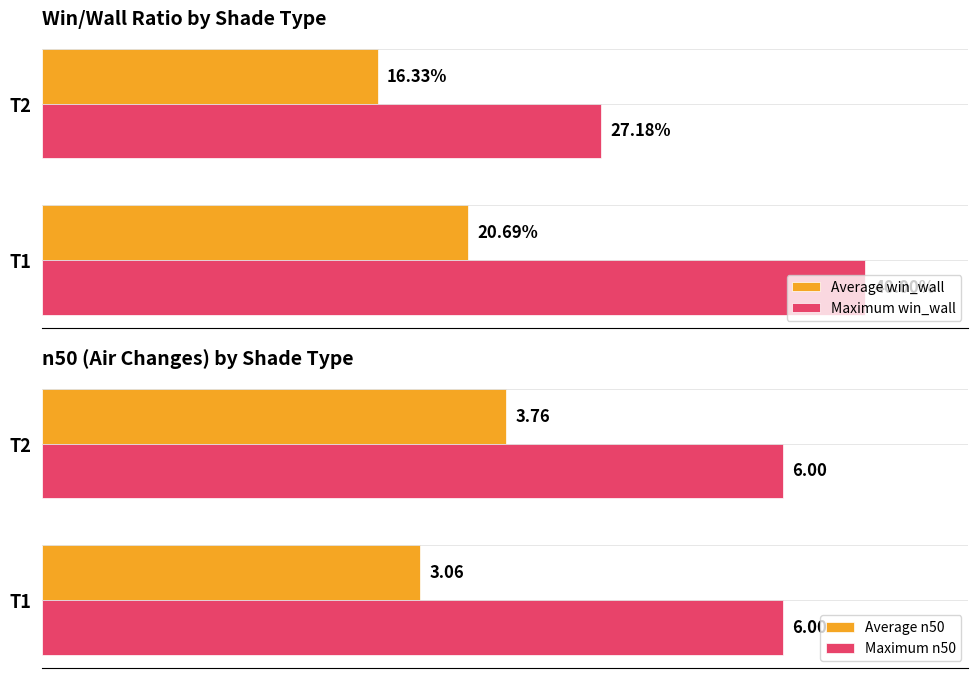

Is the value of Maximum n50 at T1 greater than the value of Average n50 at T1?

Yes